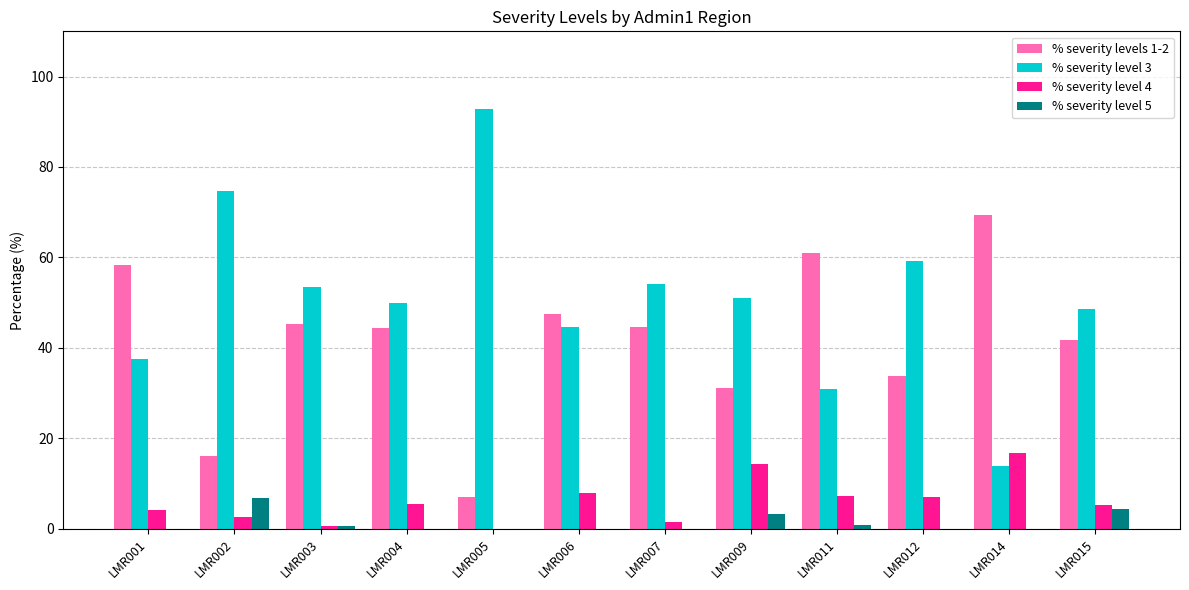

True or false: % severity level 5 has a value of 0.0 at LMR012.

True